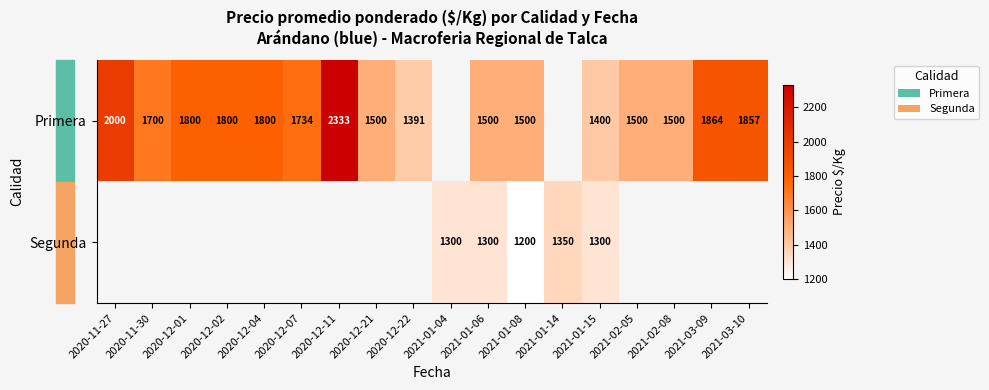

The Segunda series shows 1300 at 2021-01-04. True or false?

True